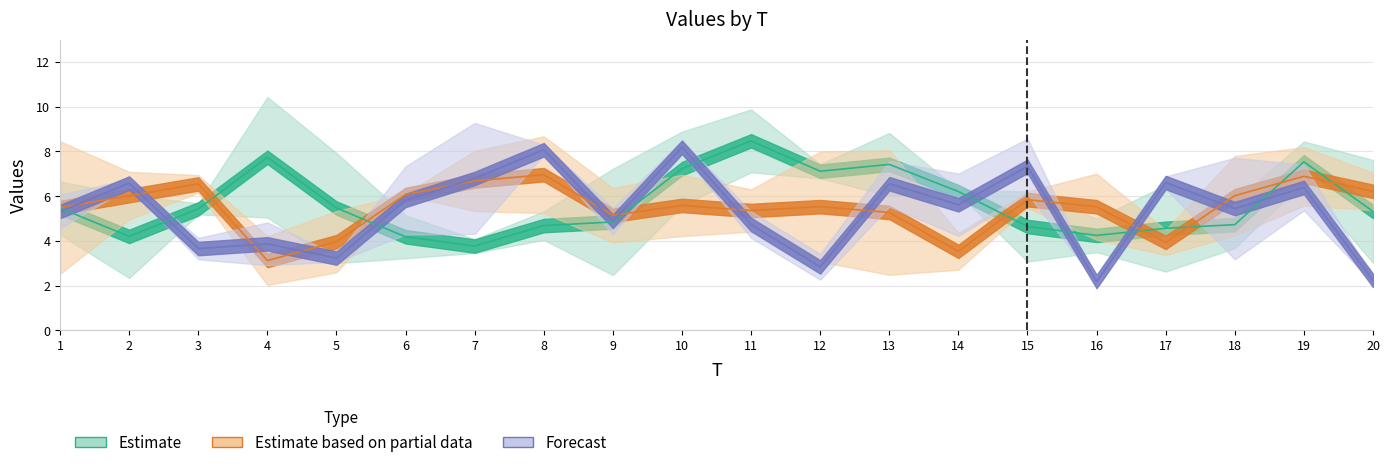

List the labels in order of x4 value, smallest first.

4, 1, 5, 14, 9, 17, 2, 8, 20, 6, 3, 15, 11, 10, 16, 18, 12, 7, 13, 19